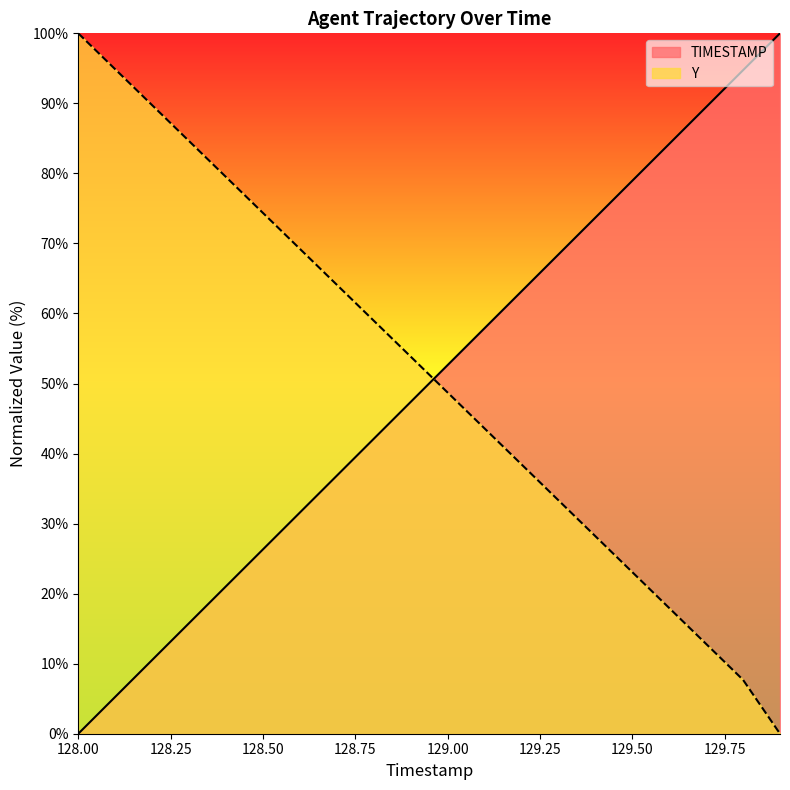

At which label does TIMESTAMP reach its peak?

129.9